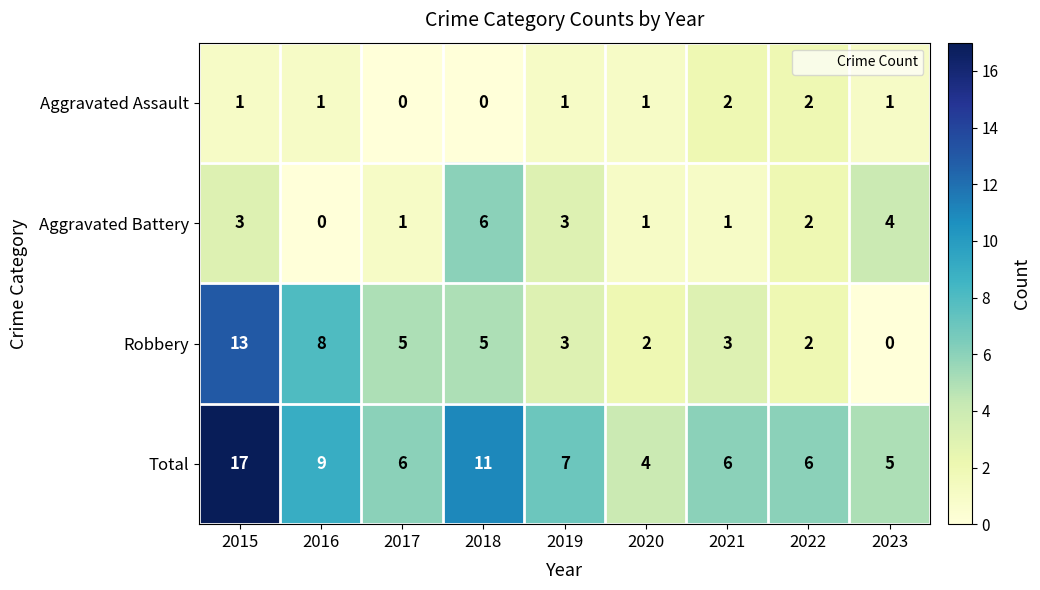

What is the spread (max minus min) of values at 2023?

5